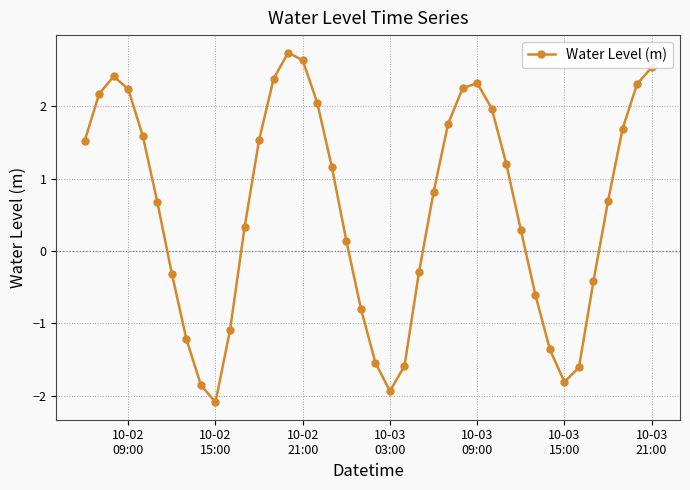

What is the value of the 1st point from the left?

1.5